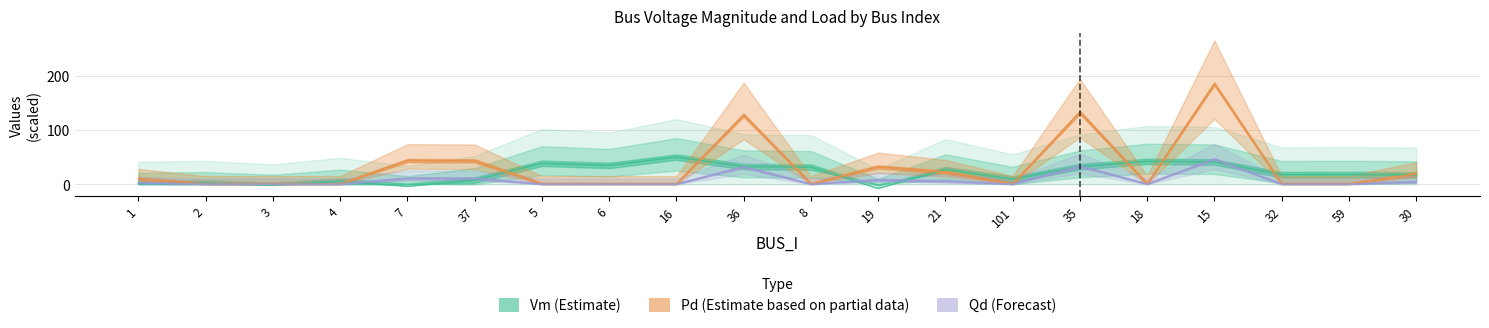

What is the minimum value shown in the chart?

-7.8